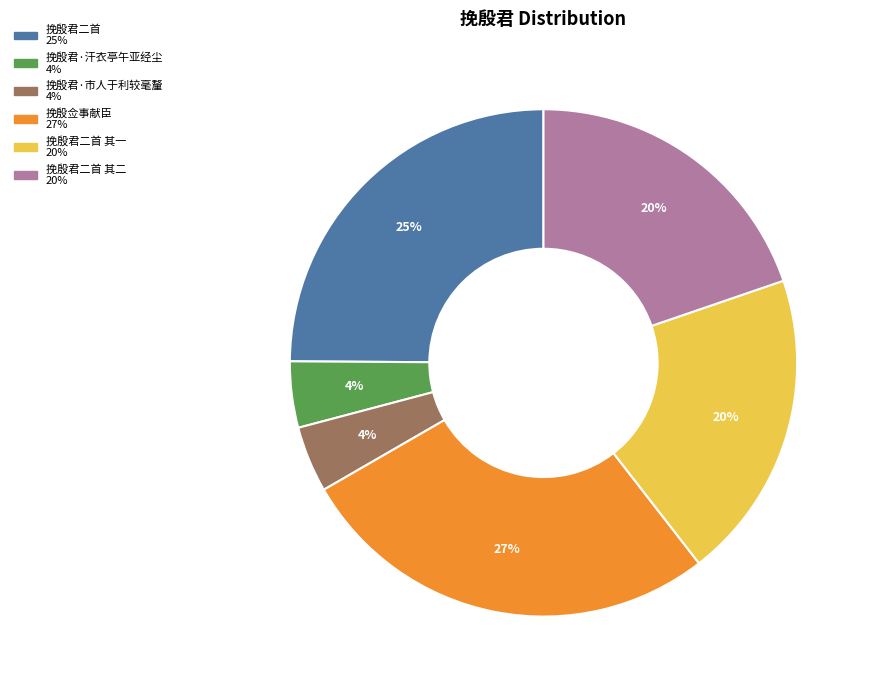

To the nearest percent, what is the average slice percentage?

17%